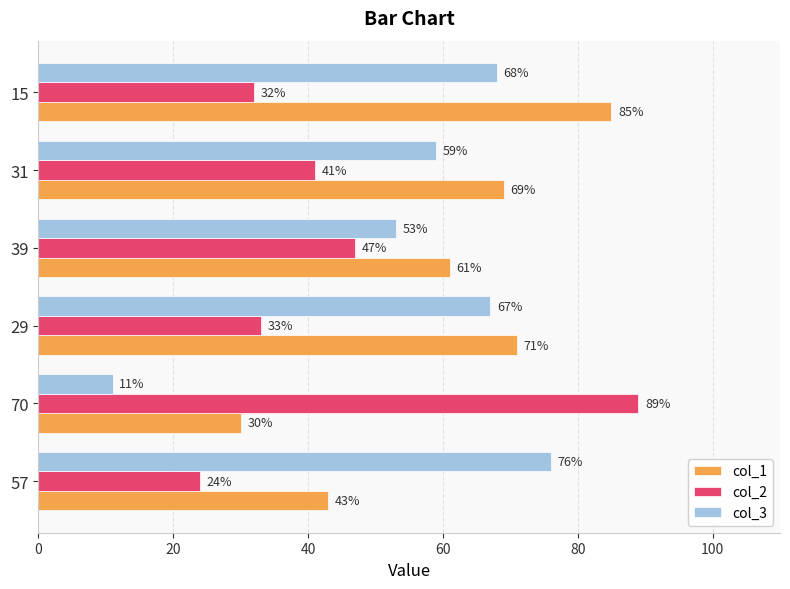

How many distinct data groups are displayed?

3